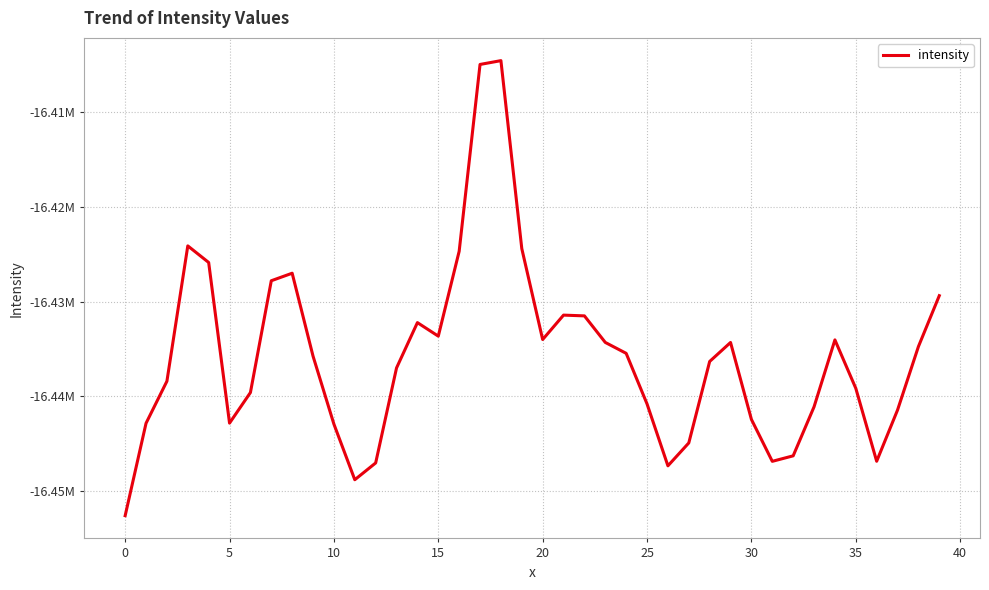

Does the chart display data point markers on the line(s)?

No